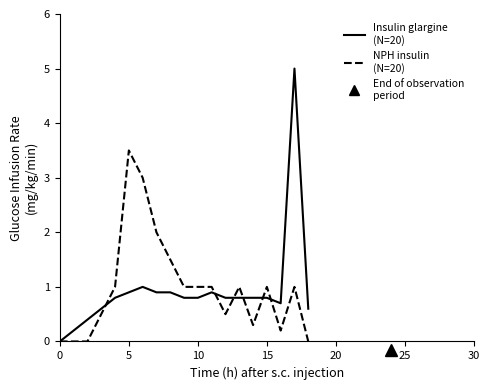

Which series has the largest total across all categories?

NPH insulin
(N=20)